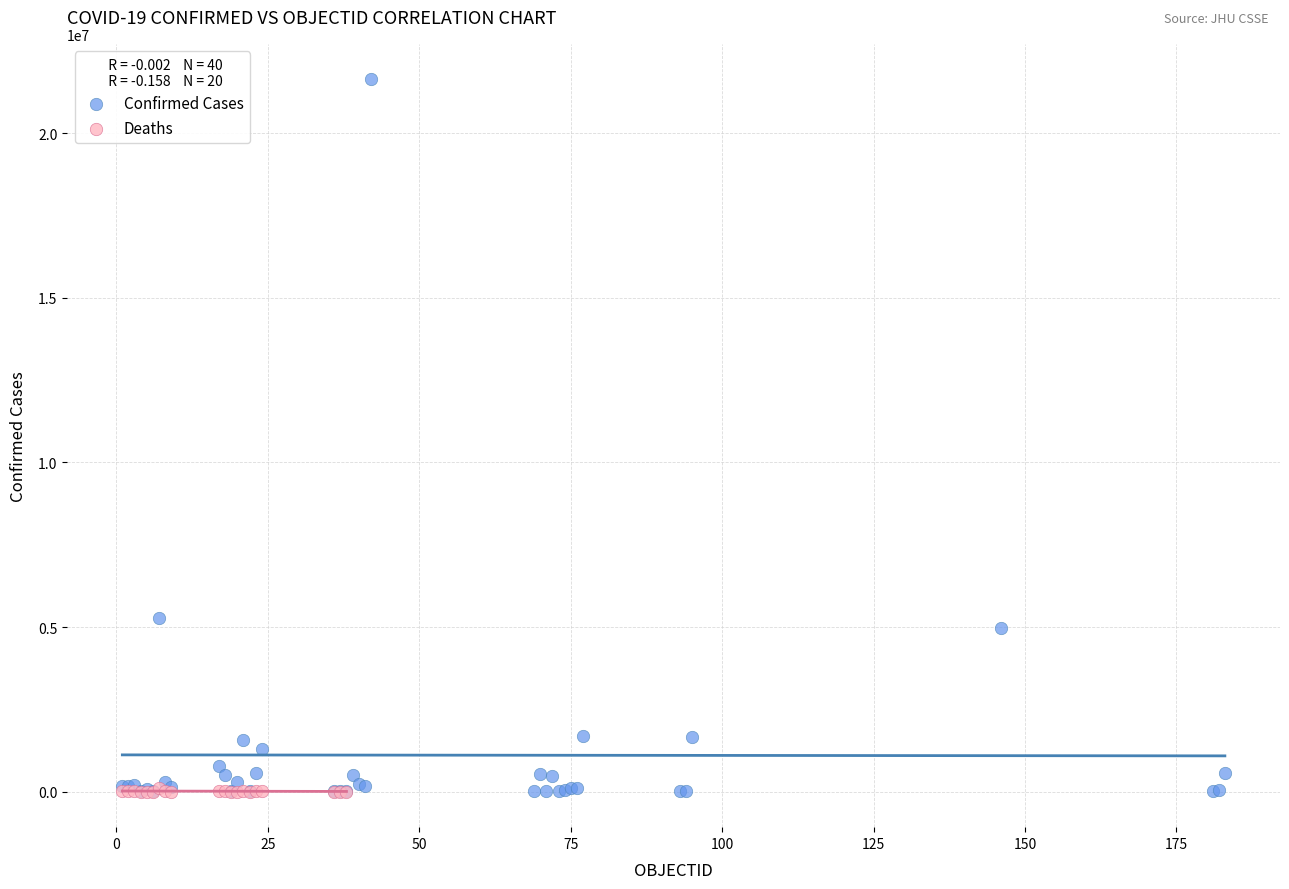

Which series has the widest spread of Y values?

Confirmed Cases